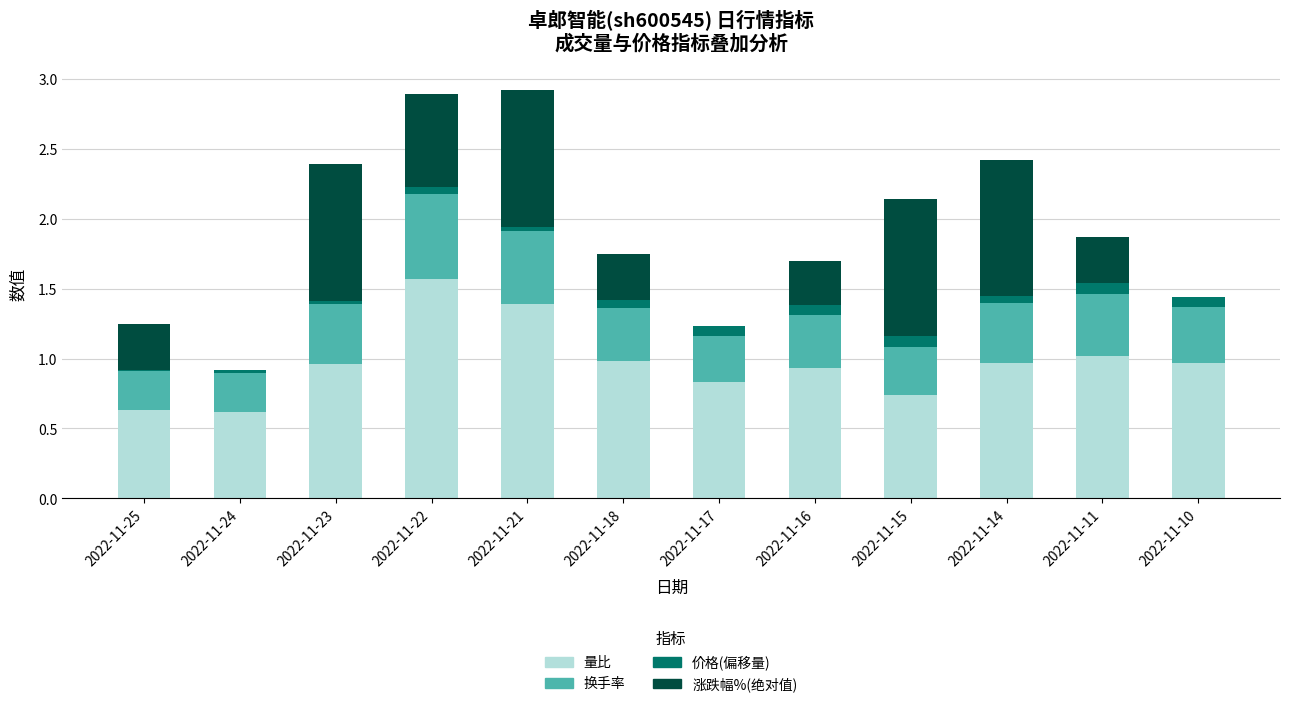

What is the total value across all series at 2022-11-11?

1.9